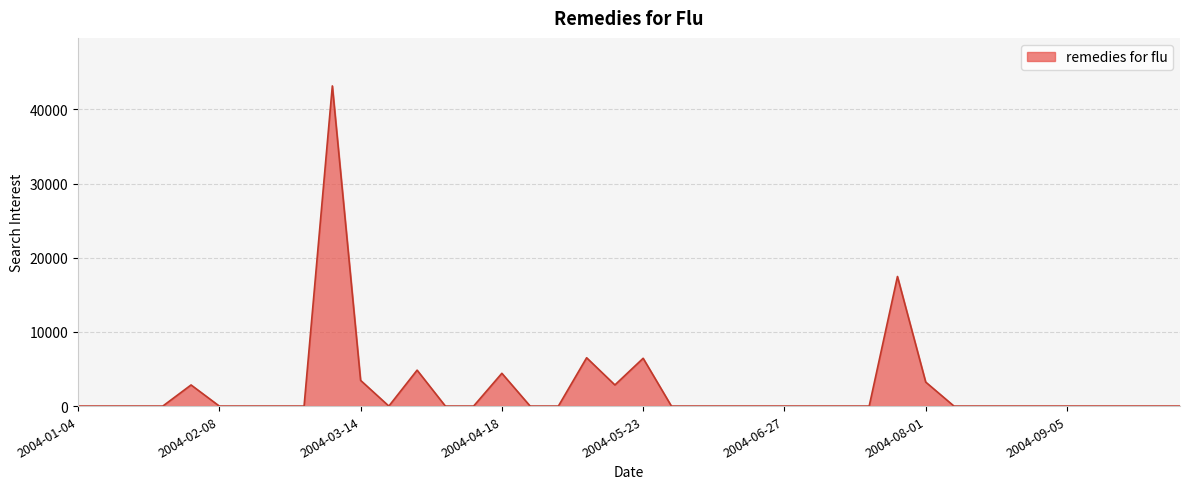

What is the maximum value shown in the chart?

43176.4